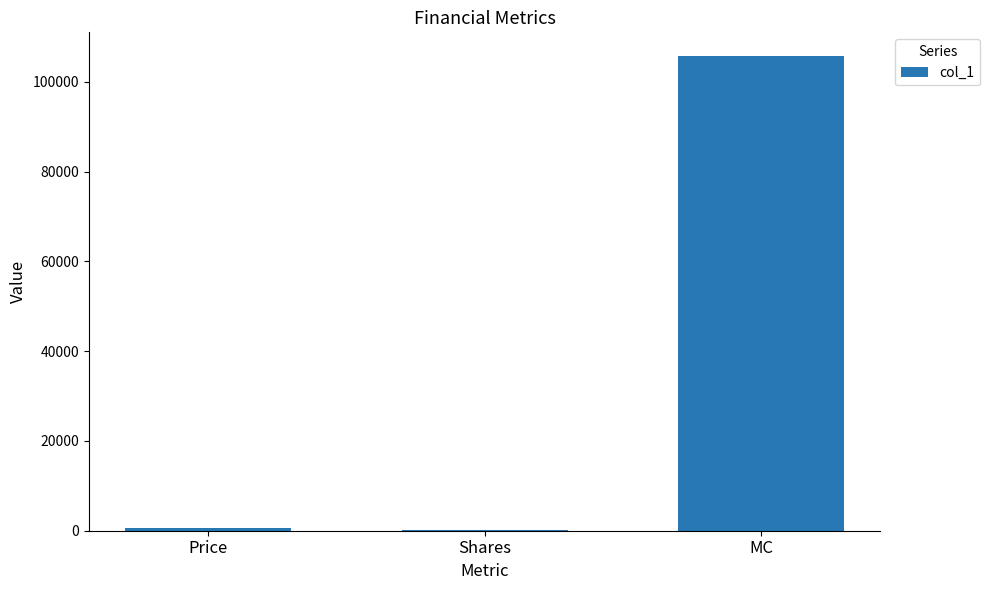

How many distinct data groups are displayed?

1